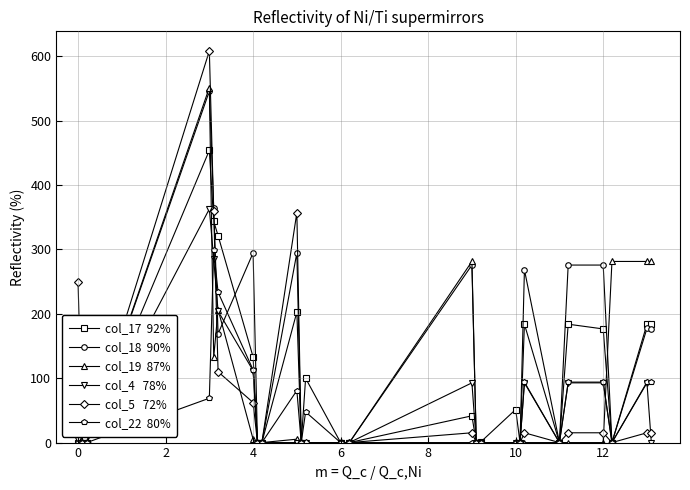

What is the maximum value shown in the chart?

608.2